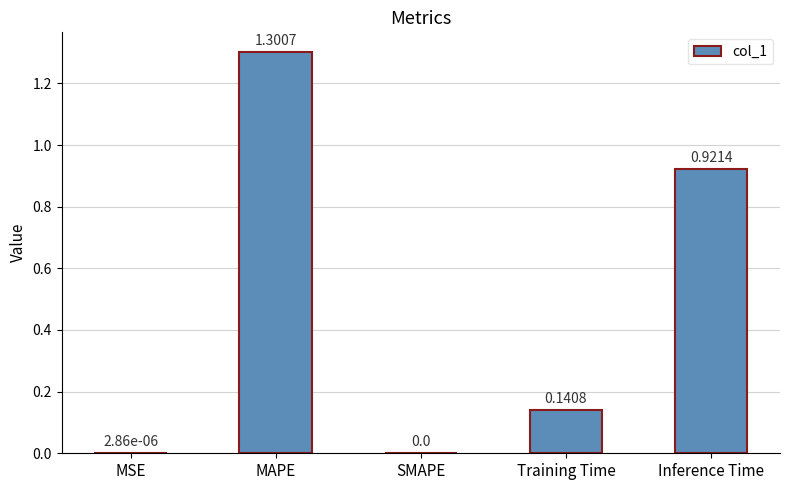

Between MSE and MAPE, which is larger?

MAPE